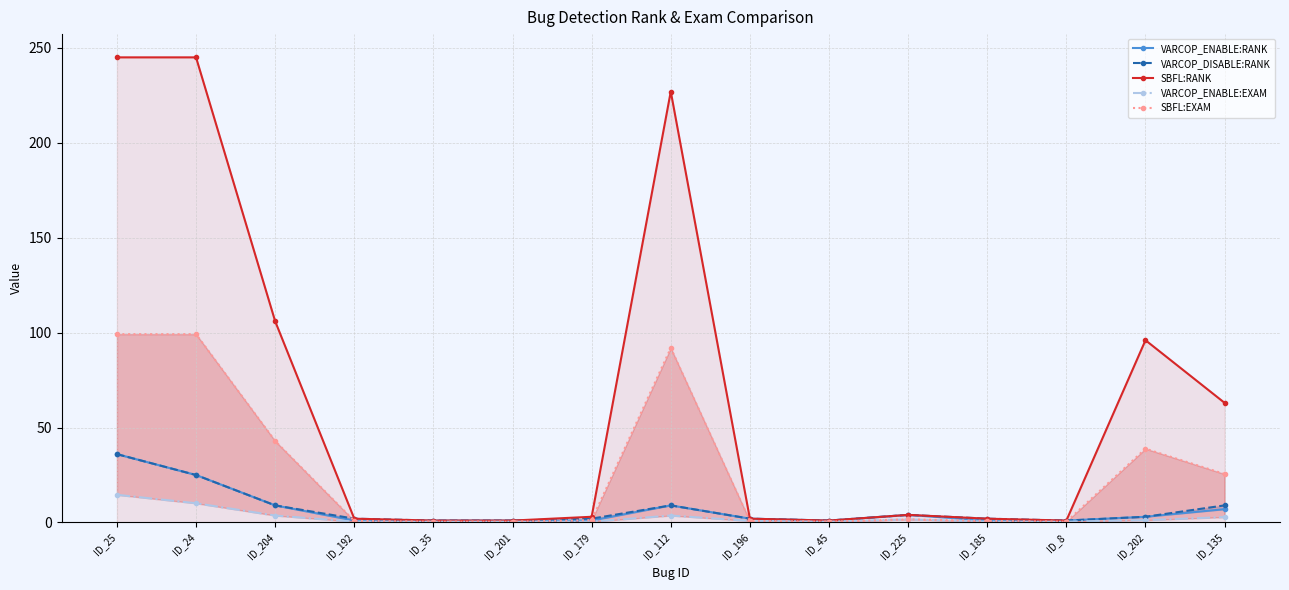

The value of VARCOP_ENABLE:EXAM at ID_201 is 0.4. True or false?

True